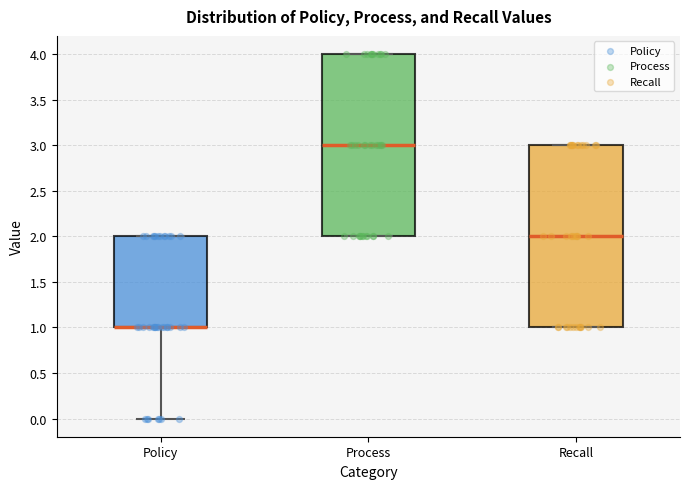

Where does the median line of the box for Process sit on the y-axis? The values are not printed on the chart, so give them approximately, as read against the axis.

3